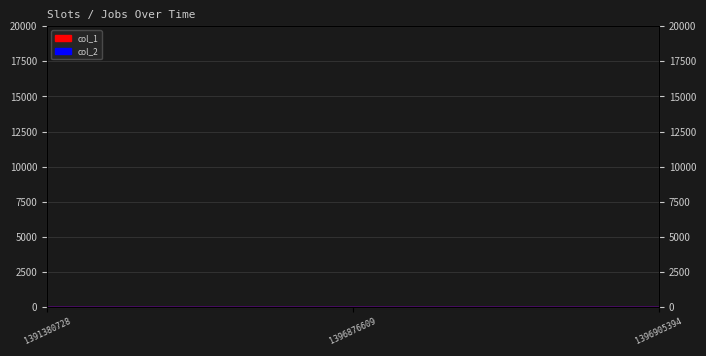

Count the values in the range 0 to 2.

3